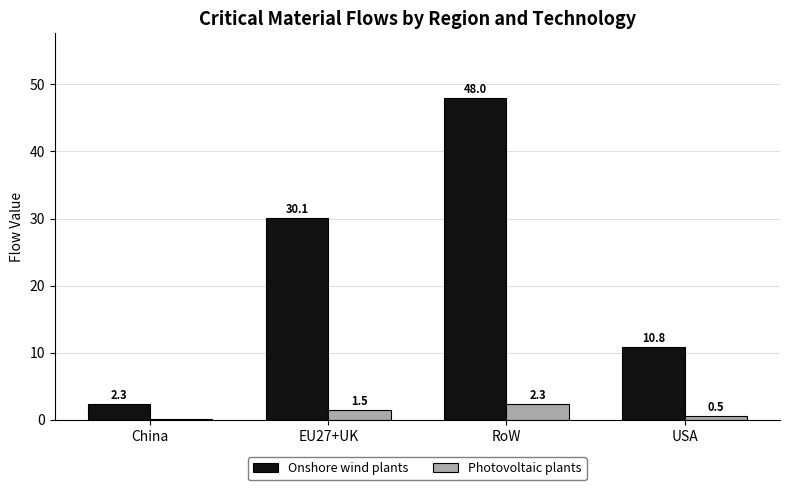

At which label does Photovoltaic plants reach its peak?

RoW